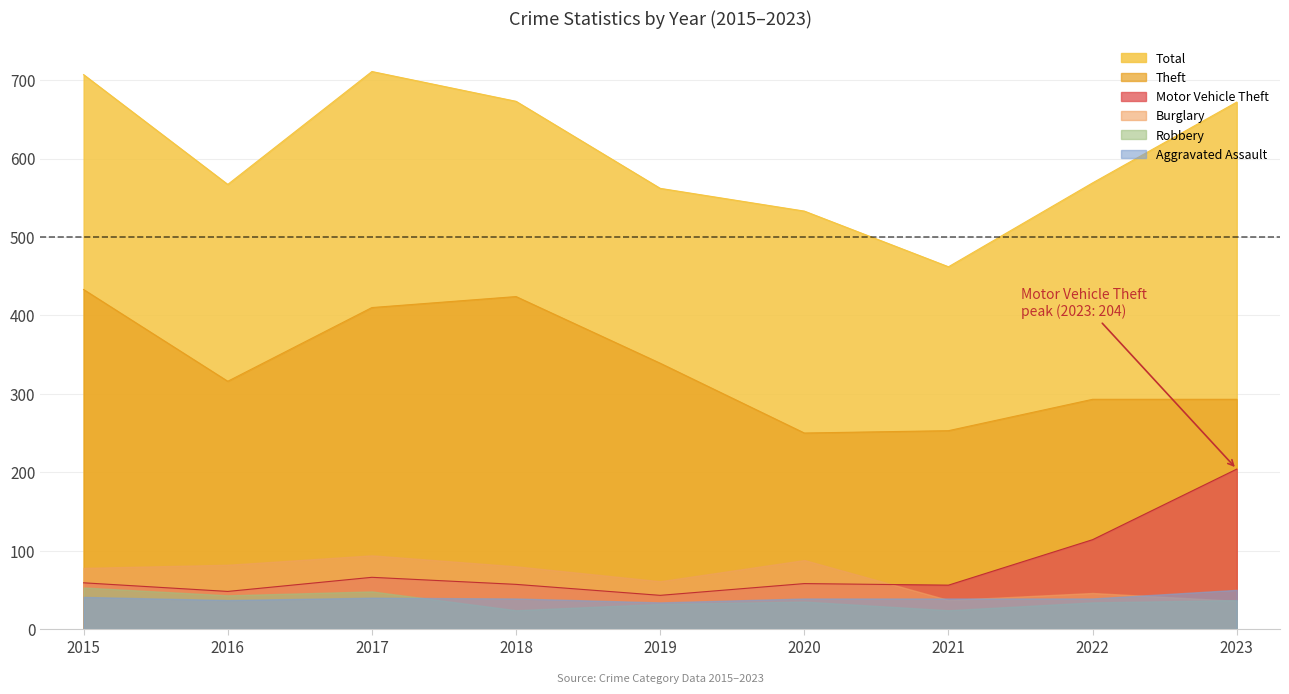

Which series has the largest total across all categories?

Total